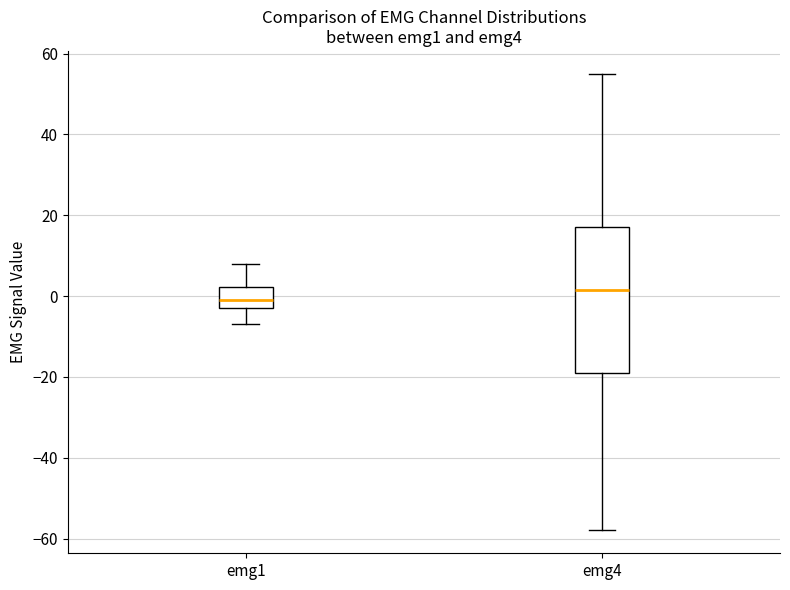

Reading left to right, read every box against the y-axis: the position of its median line, the range the box covers, and the ends of its whiskers. The values are not printed on the chart, so give them approximately, as read against the axis.

emg1: median 0, box -2 to 2, whiskers -6 to 8
emg4: median 2, box -18 to 18, whiskers -58 to 56